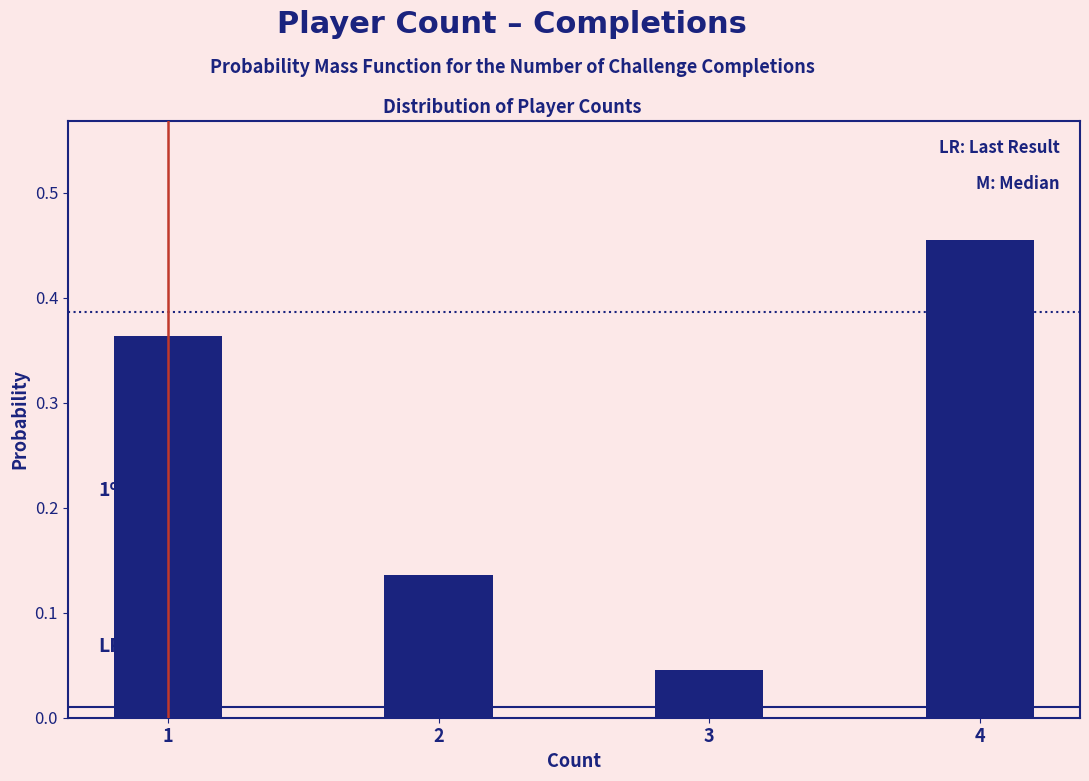

At which category does the chart reach its peak across all series?

4